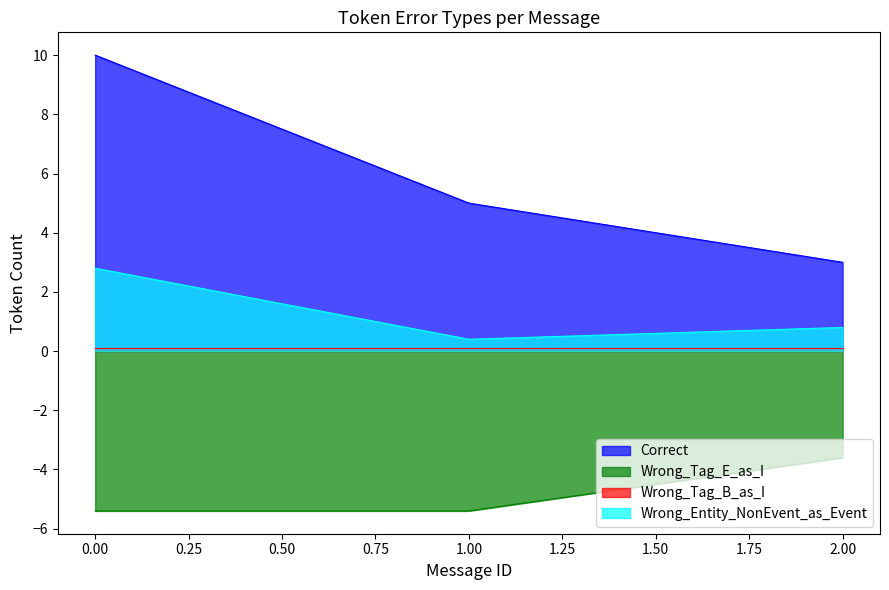

How many lines are shown in the chart?

4